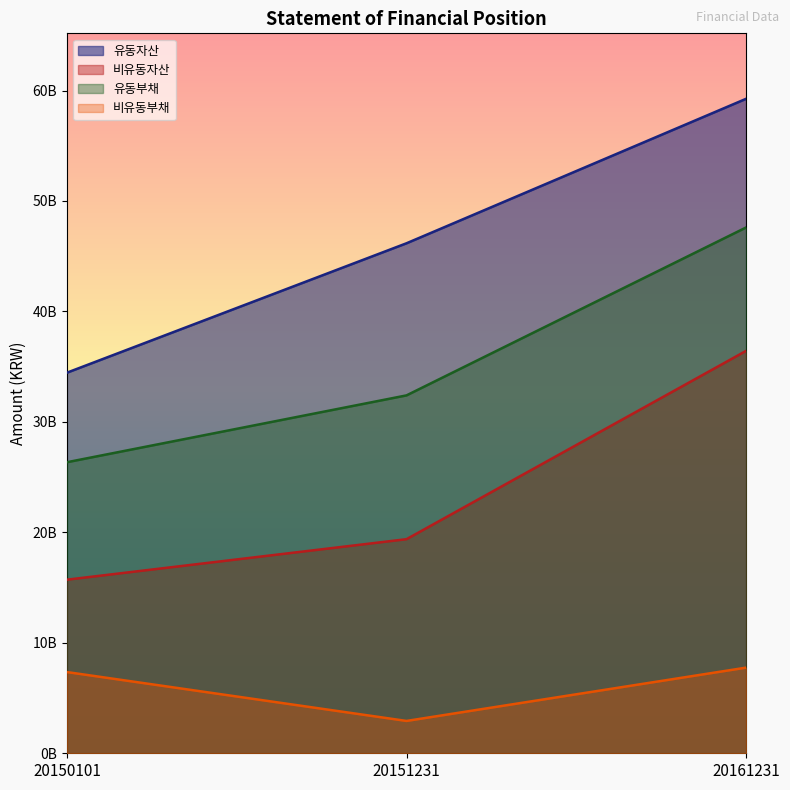

Is it true that 비유동자산 equals 47761655111 at 20161231?

False